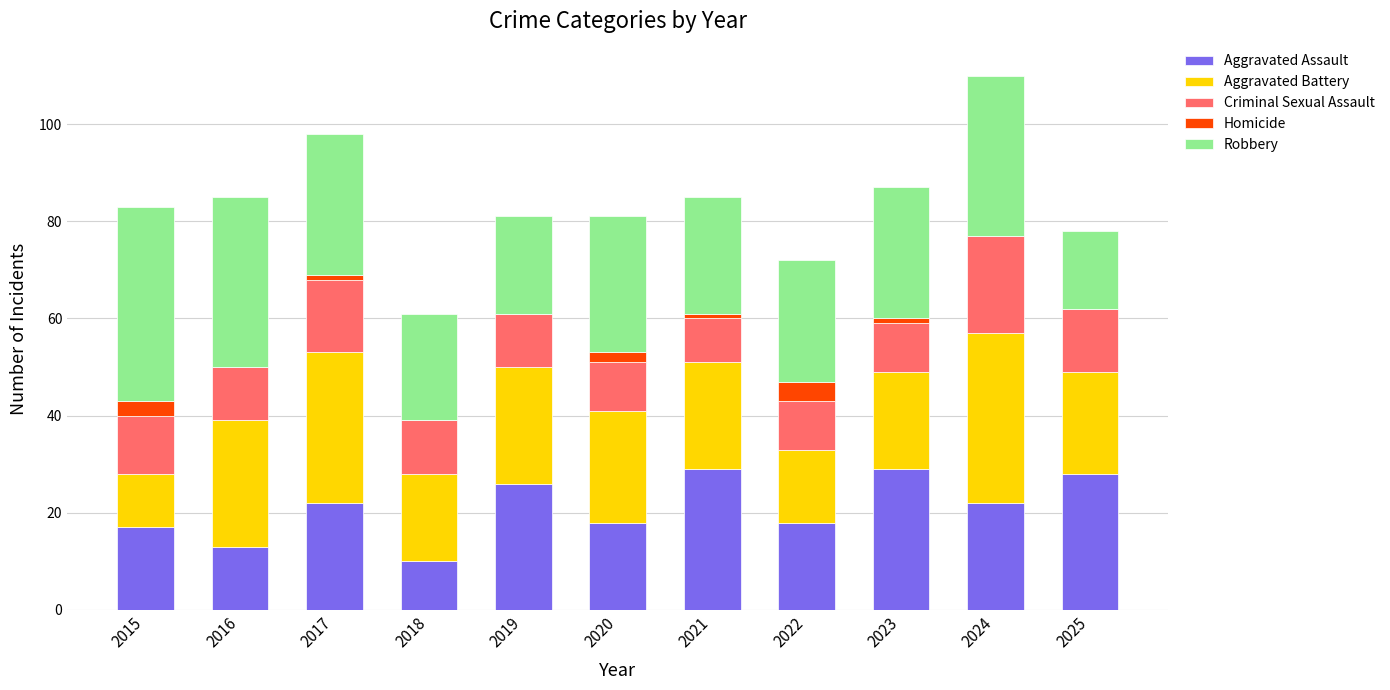

How many distinct data groups are displayed?

5